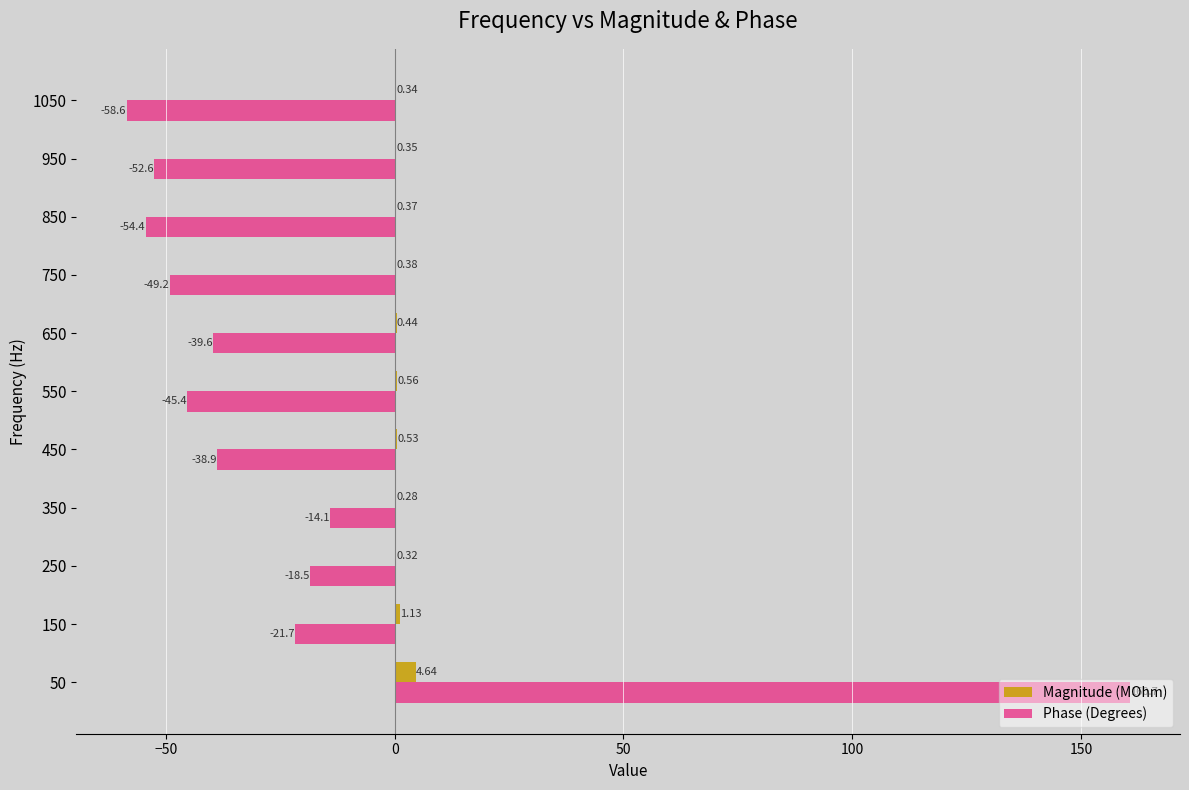

What is the sum of the Phase (Degrees) values at 50 and 750?

111.5